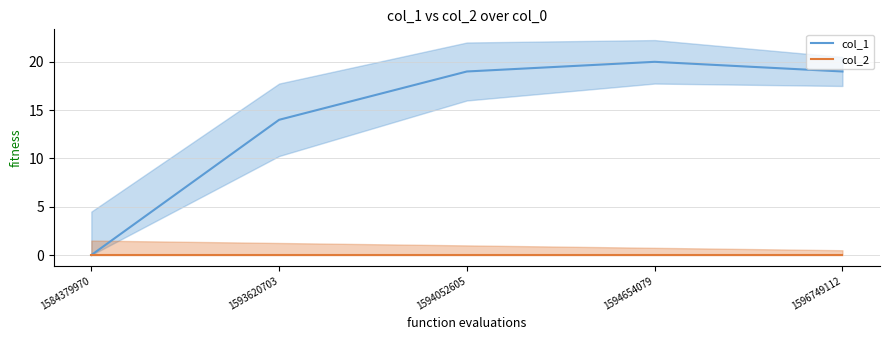

Which series has the largest range (max minus min)?

col_1